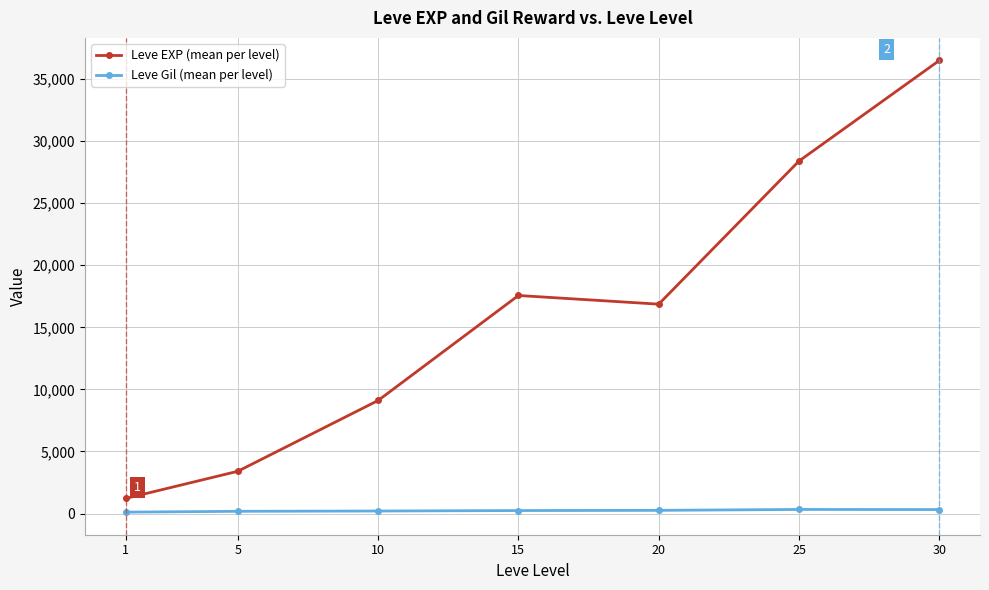

What is the difference between the maximum and minimum values in the Leve EXP (mean per level) series?

35279.2